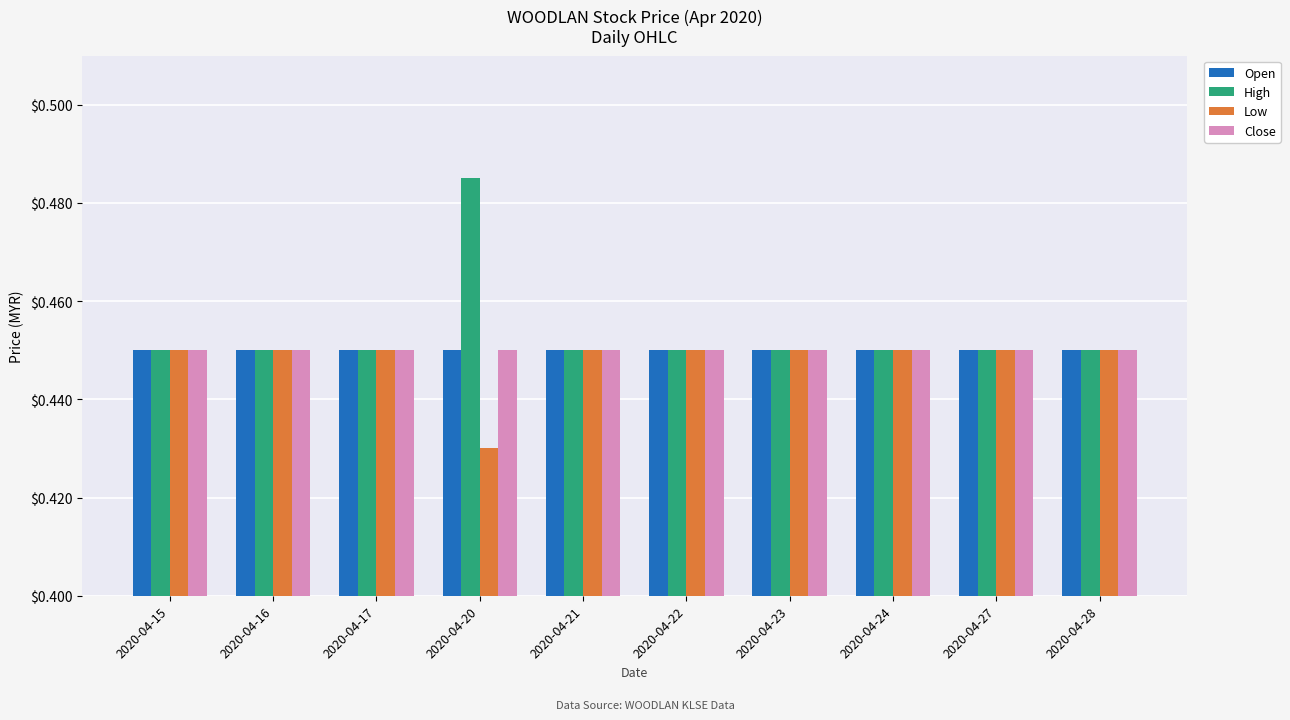

Count the Low values in the range 0 to 1.

10